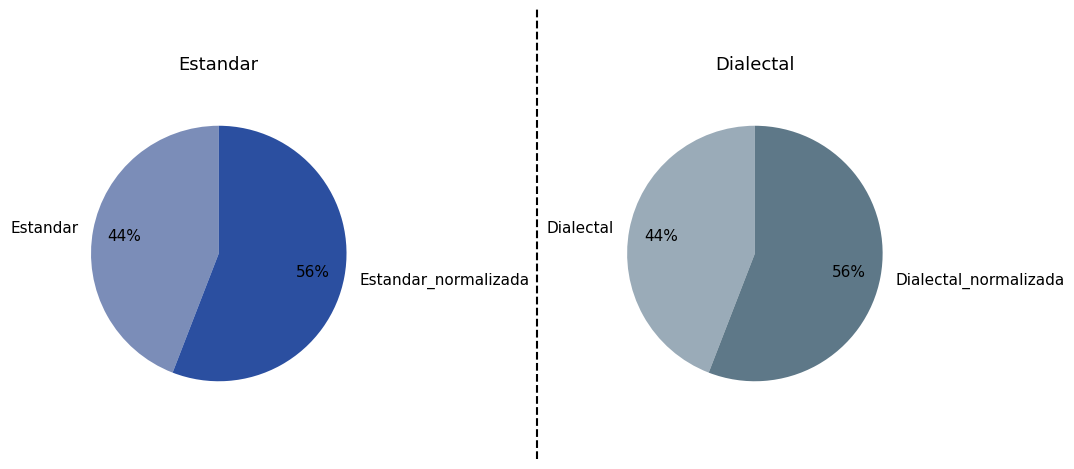

How much of the chart is everything except Dialectal?

77.9%